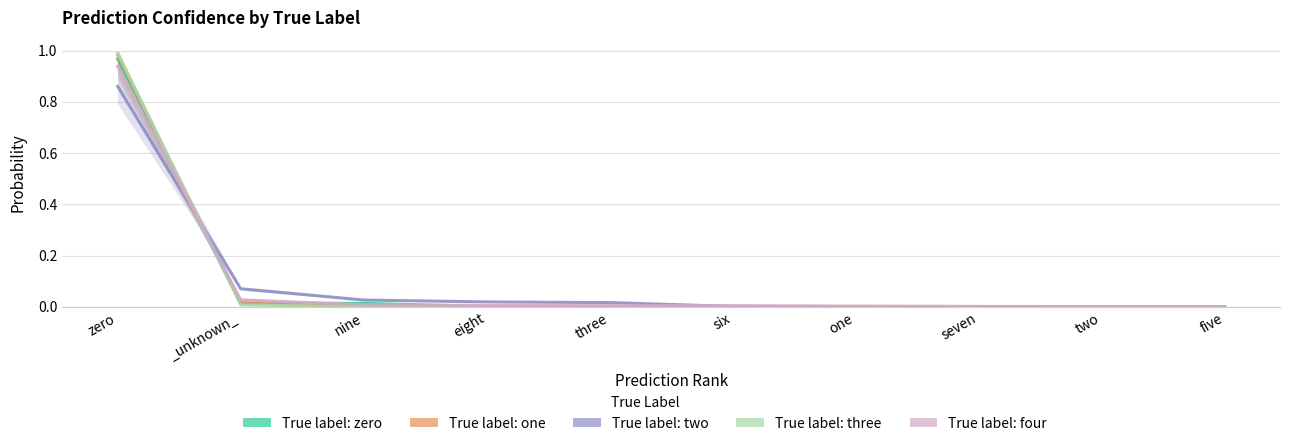

Where do three and four first cross each other?

zero and _unknown_